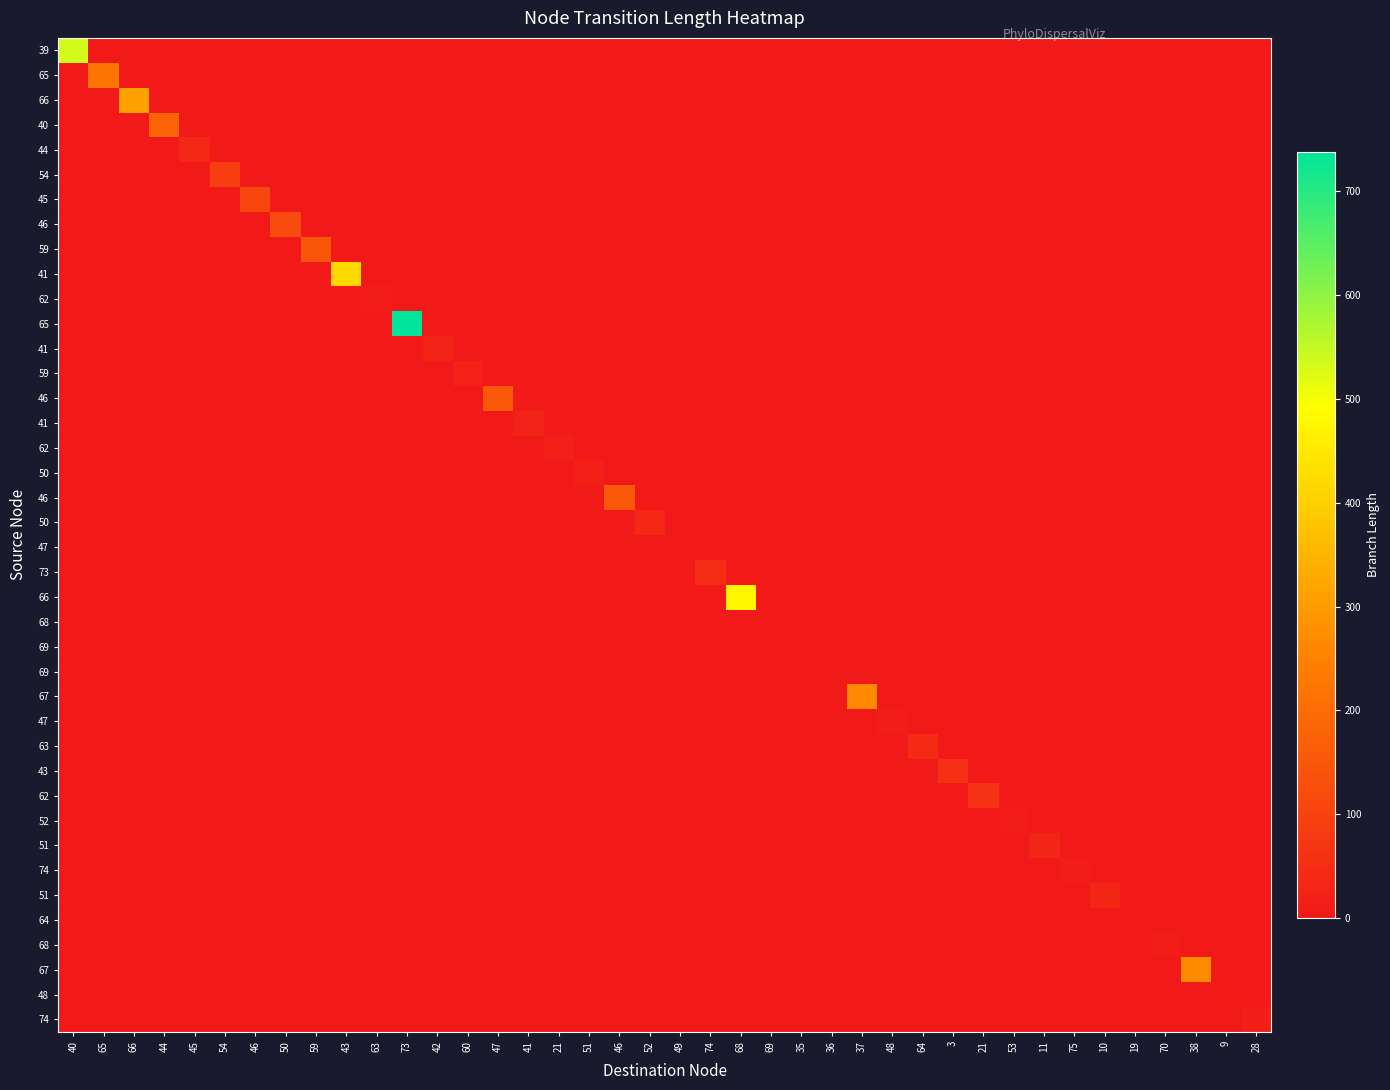

How many distinct data groups are displayed?

40